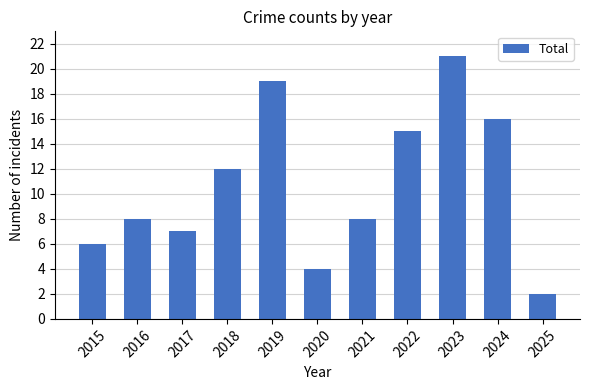

True or false: the data shows 5 at 2017.

False